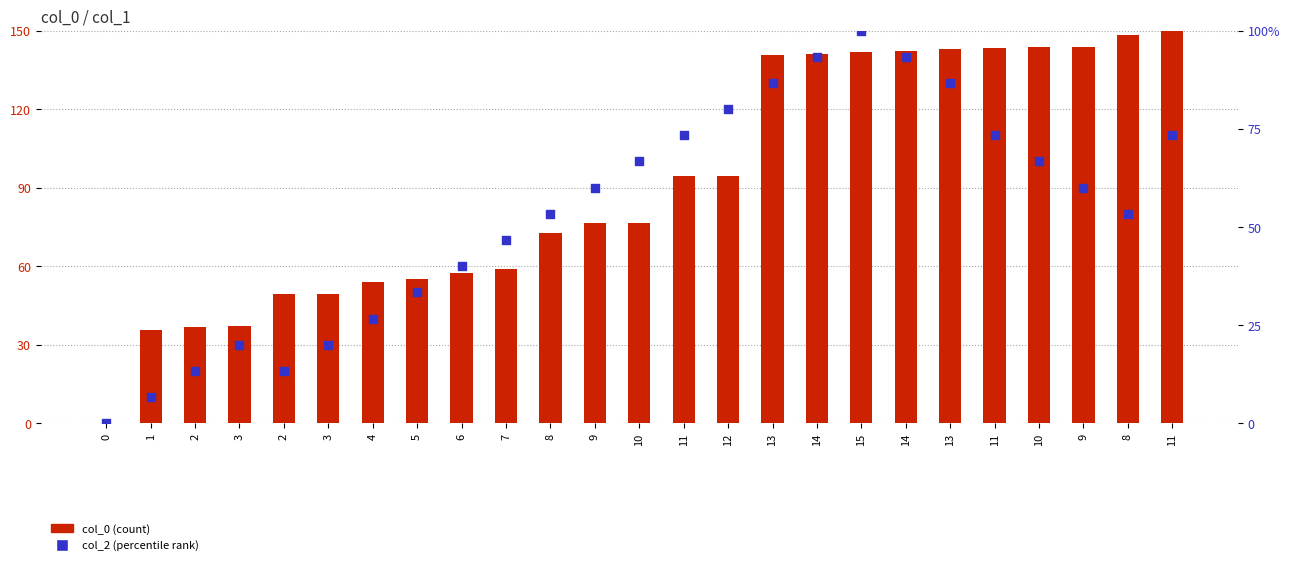

Which series contains the highest Y value?

col_0